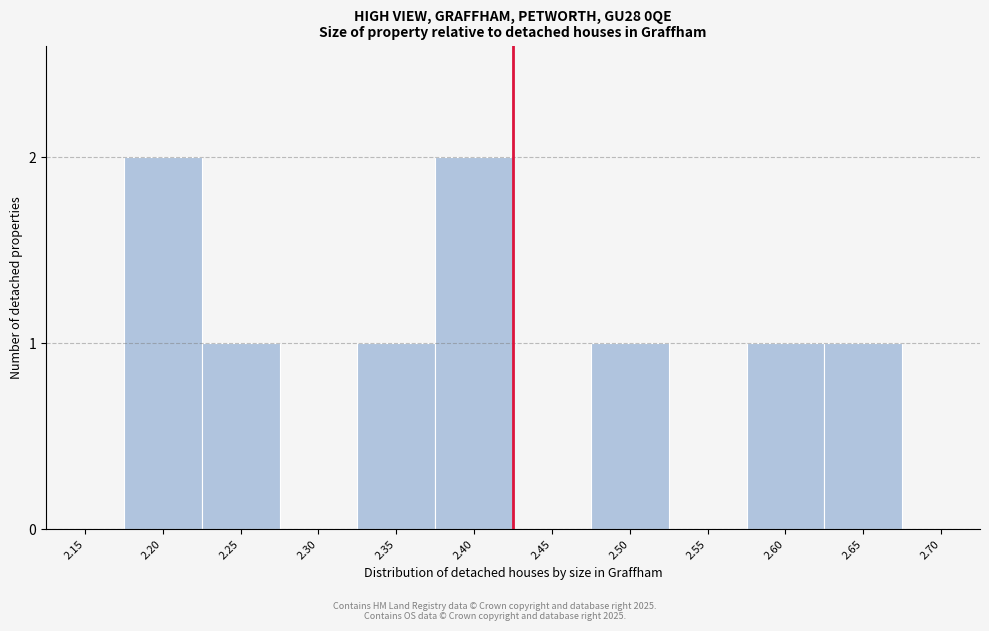

Reading right to left, transcribe all the data shown in this chart.

2.70=0	2.65=1	2.60=1	2.55=0	2.50=1	2.45=0	2.40=2	2.35=1	2.30=0	2.25=1	2.20=2	2.15=0